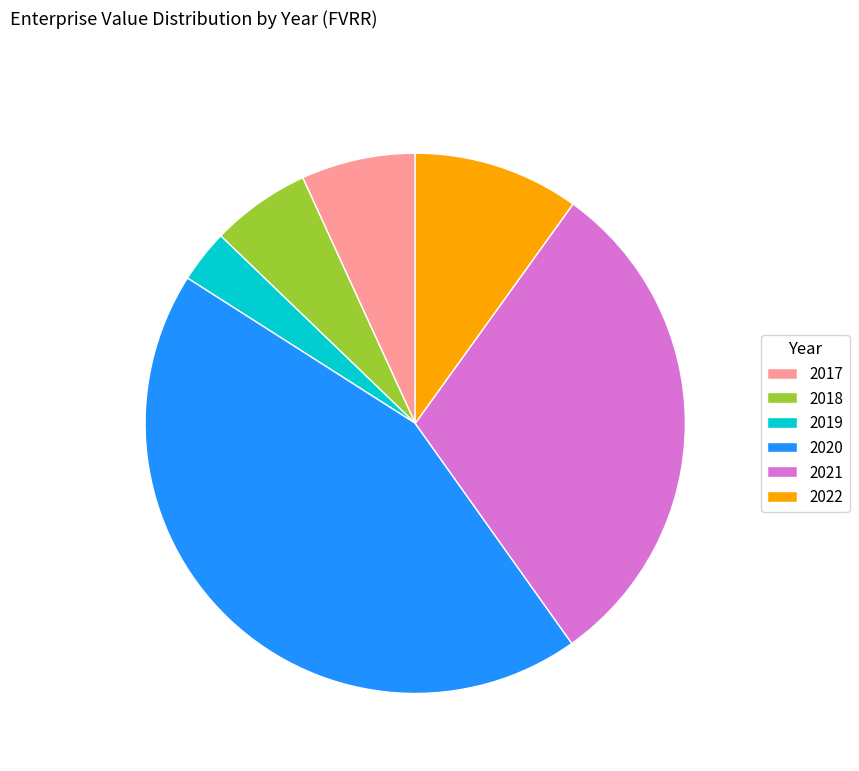

How many slices are in this pie chart?

6